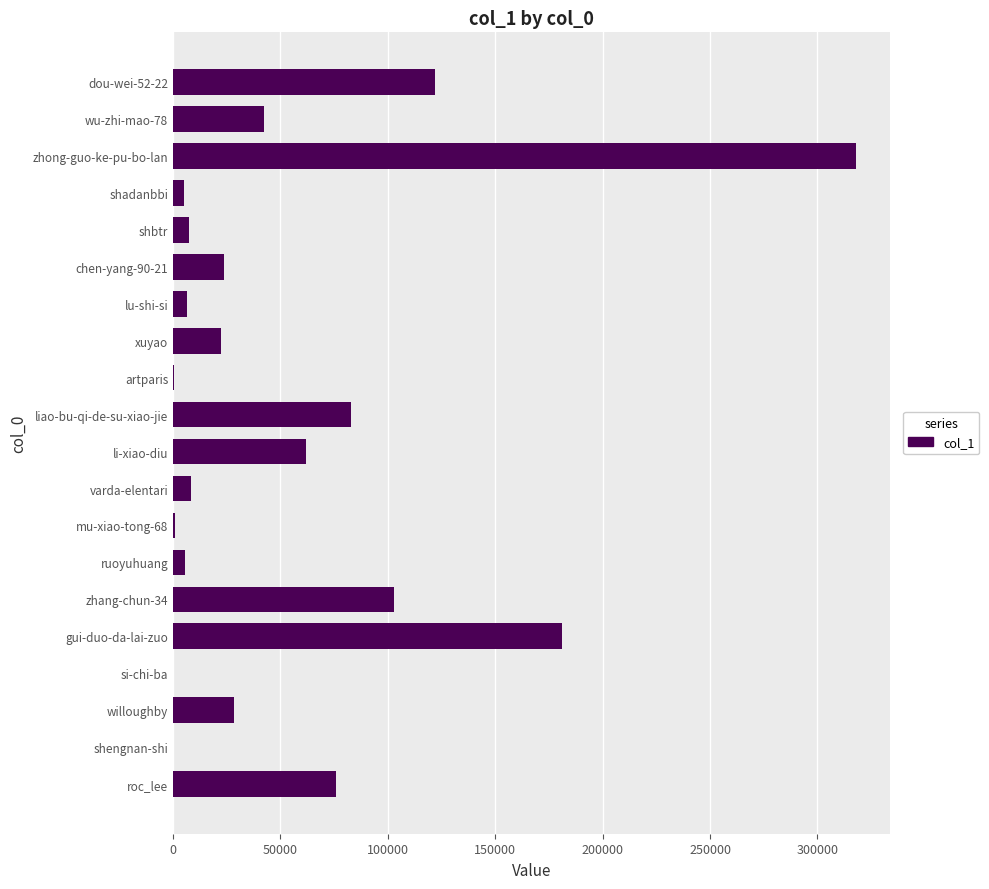

What is the maximum value shown in the chart?

317750